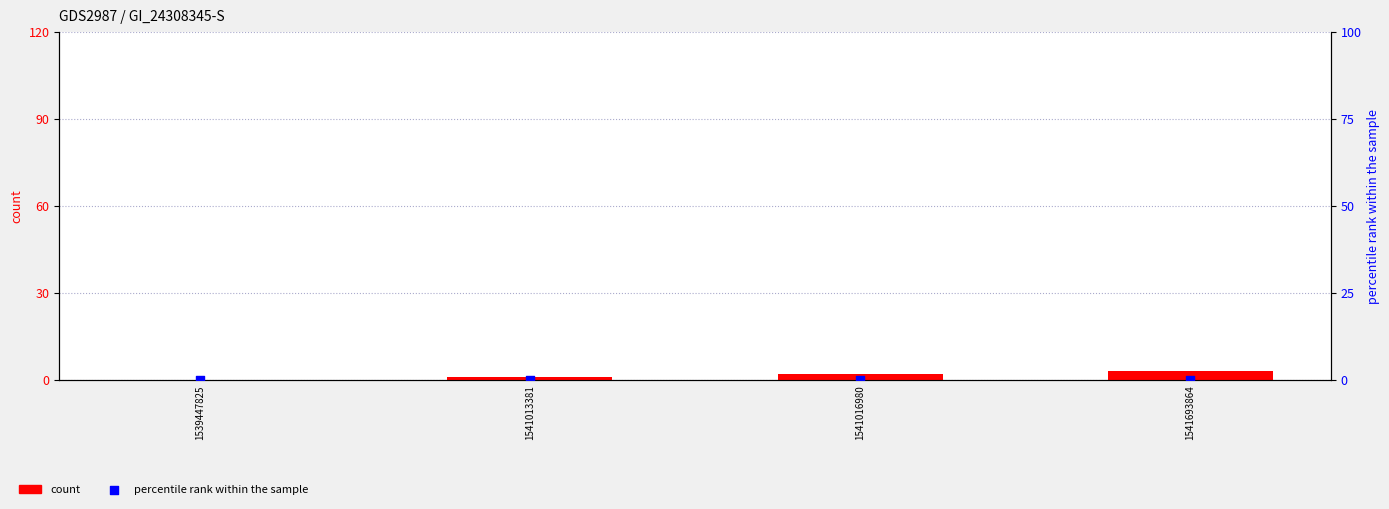

What is the total value across all series at 1541016980?

2